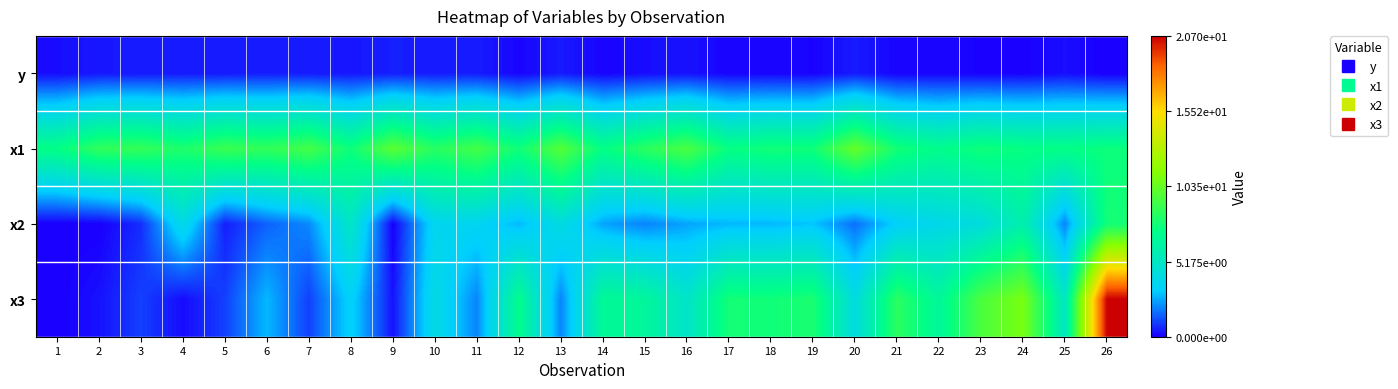

Reading left to right, extract all data points from this chart.

y: 1=0.2	2=0.4	3=0.4	4=0.4	5=0.4	6=0.5	7=0.4	8=0.4	9=0.5	10=0.5	11=0.5	12=0.1	13=0.4	14=0.1	15=0.2	16=0.3	17=0.1	18=0.1	19=0.1	20=0.4	21=0.1	22=0.1	23=0.1	24=0.0	25=0.3	26=0.0
x1: 1=7.3	2=8.7	3=8.8	4=8.1	5=9.0	6=8.7	7=9.3	8=7.6	9=10.0	10=8.4	11=9.3	12=7.7	13=9.8	14=7.3	15=8.5	16=9.5	17=7.4	18=7.8	19=7.7	20=10.3	21=7.8	22=7.1	23=7.7	24=7.4	25=7.3	26=7.6
x2: 1=0.0	2=0.0	3=0.7	4=4.0	5=0.5	6=1.5	7=2.1	8=5.1	9=0.0	10=3.7	11=3.6	12=2.8	13=4.2	14=2.5	15=2.0	16=2.5	17=2.8	18=2.8	19=3.0	20=1.7	21=3.3	22=3.9	23=4.3	24=6.0	25=2.0	26=7.8
x3: 1=0.0	2=0.3	3=1.0	4=0.2	5=1.0	6=2.8	7=1.0	8=3.4	9=0.3	10=4.1	11=2.0	12=7.1	13=2.0	14=6.8	15=6.6	16=5.0	17=7.8	18=7.7	19=8.0	20=4.2	21=8.5	22=6.6	23=9.5	24=10.9	25=5.2	26=20.7